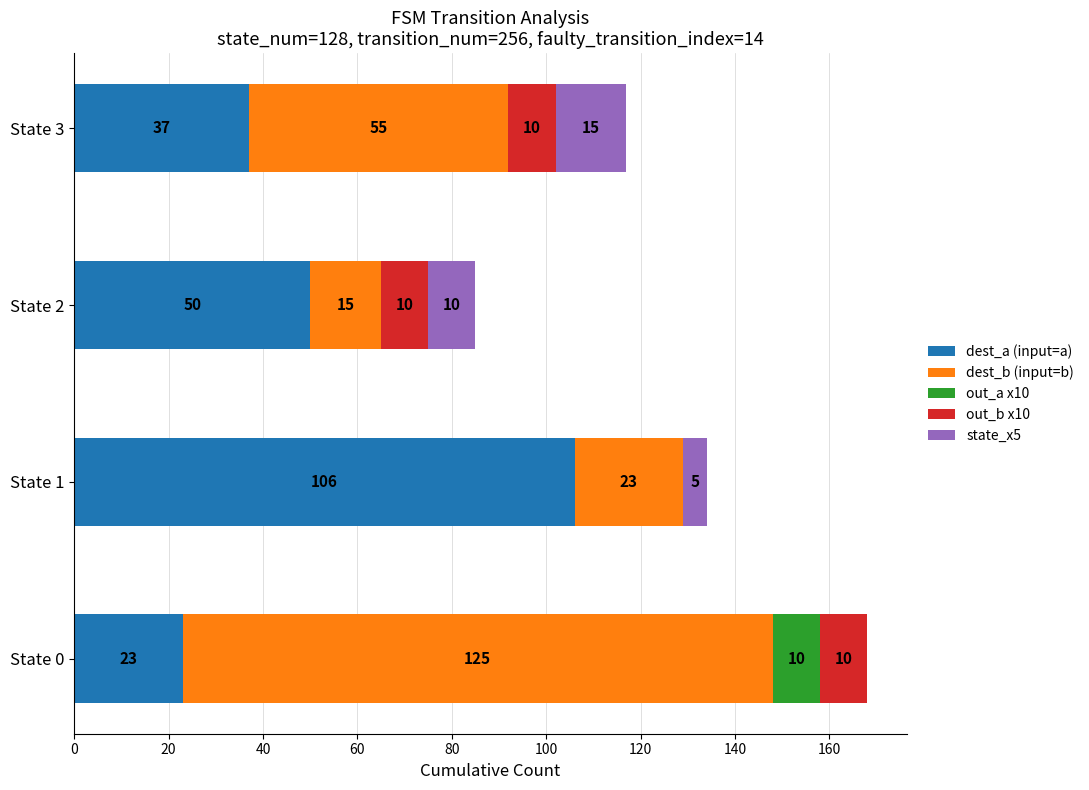

The dest_a (input=a) series shows 39 at State 0. True or false?

False